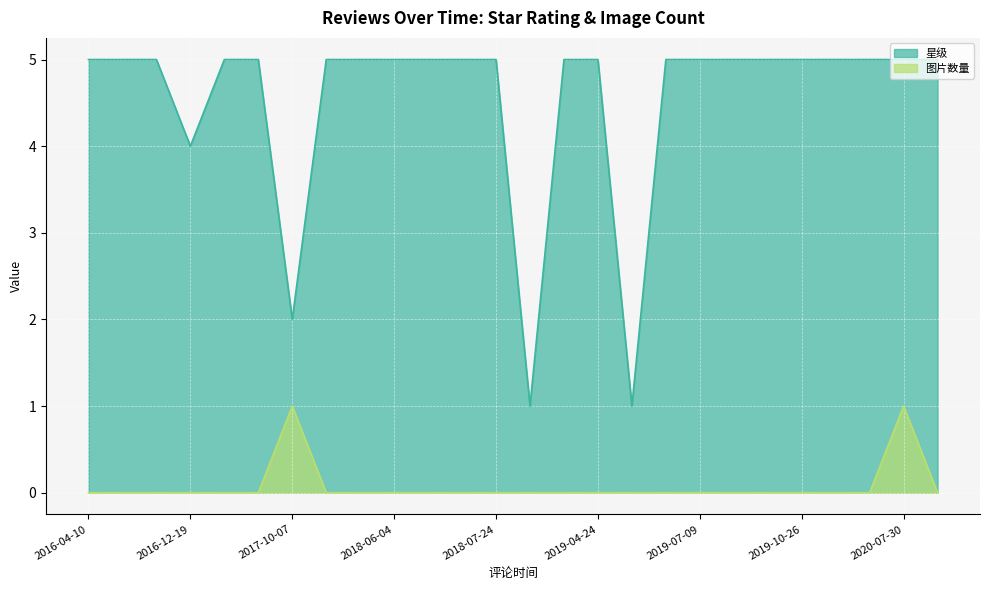

True or false: 星级 and 图片数量 intersect in this chart.

False